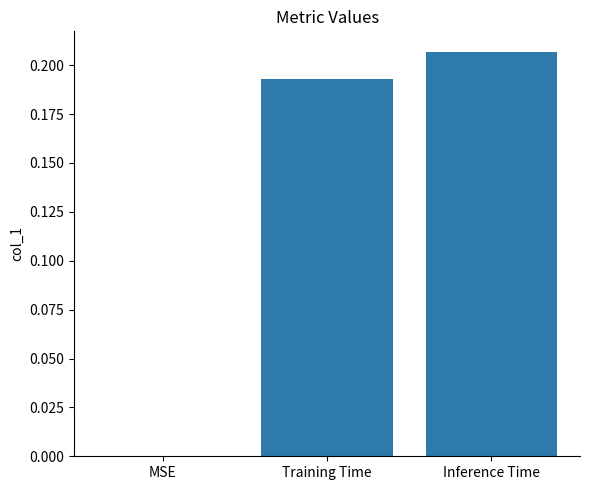

The value at MSE is -0.1. True or false?

False